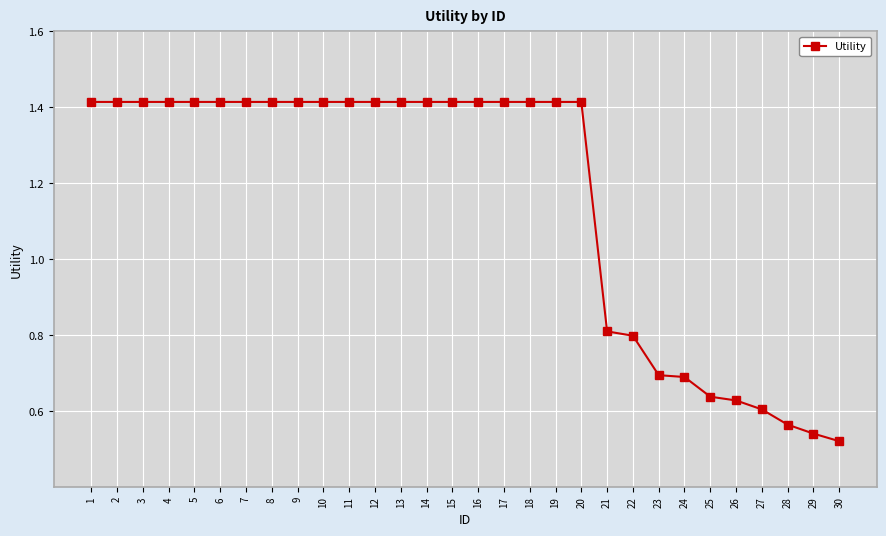

How many values are below 1?

10